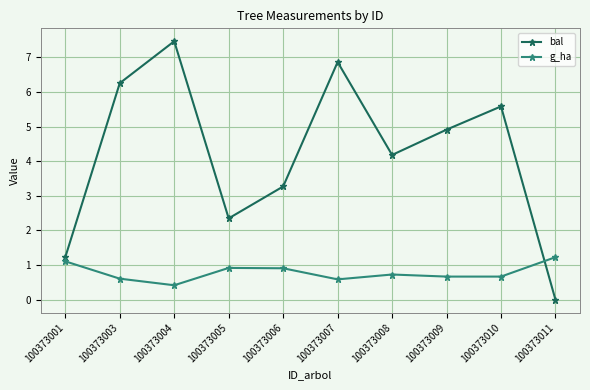

True or false: bal and g_ha intersect in this chart.

True